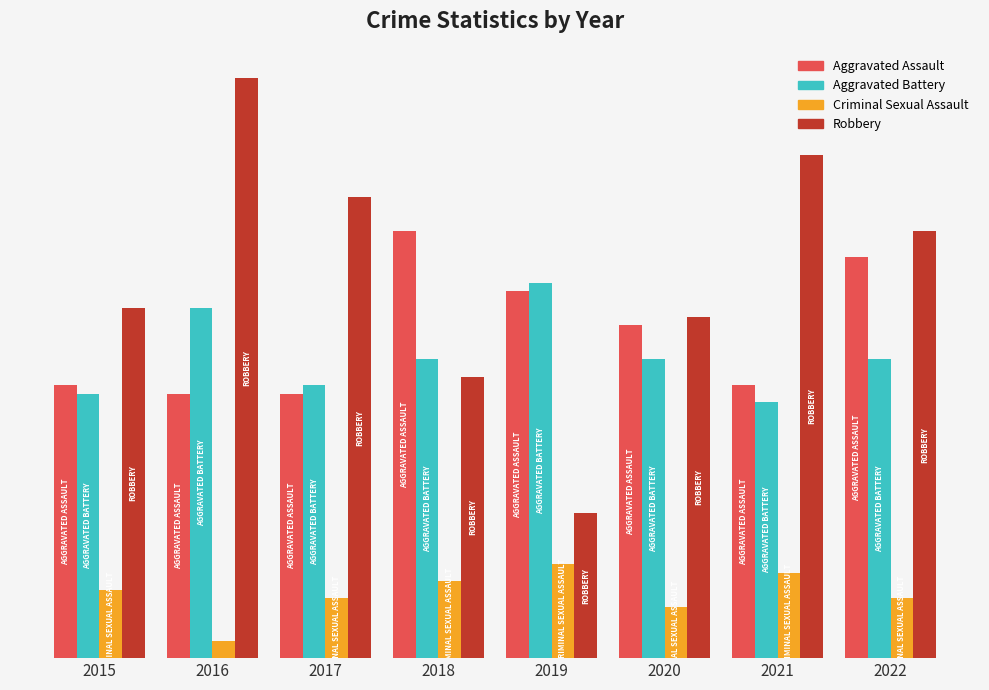

What is the difference between the Robbery values at 2016 and 2019?

51